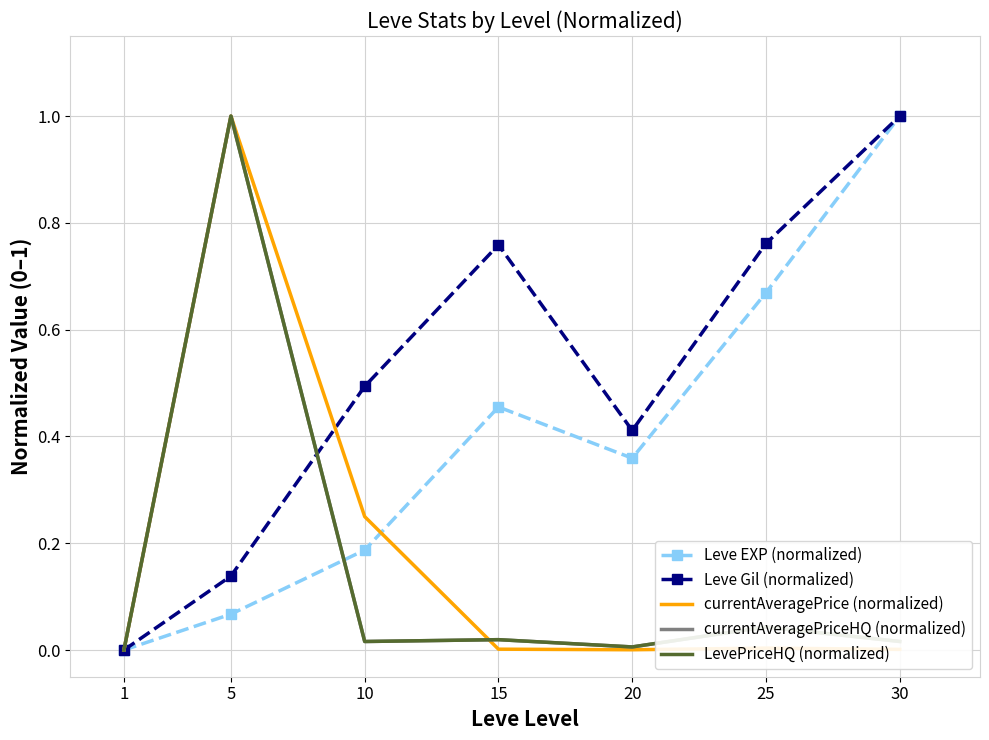

Reading right to left, what are all the values shown in this chart?

Leve EXP (normalized): 30=1.0	25=0.7	20=0.4	15=0.5	10=0.2	5=0.1	1=0.0
Leve Gil (normalized): 30=1.0	25=0.8	20=0.4	15=0.8	10=0.5	5=0.1	1=0.0
currentAveragePrice (normalized): 30=0.0	25=0.0	20=0.0	15=0.0	10=0.2	5=1.0	1=0.0
currentAveragePriceHQ (normalized): 30=0.0	25=0.0	20=0.0	15=0.0	10=0.0	5=1.0	1=0.0
LevePriceHQ (normalized): 30=0.0	25=0.0	20=0.0	15=0.0	10=0.0	5=1.0	1=0.0